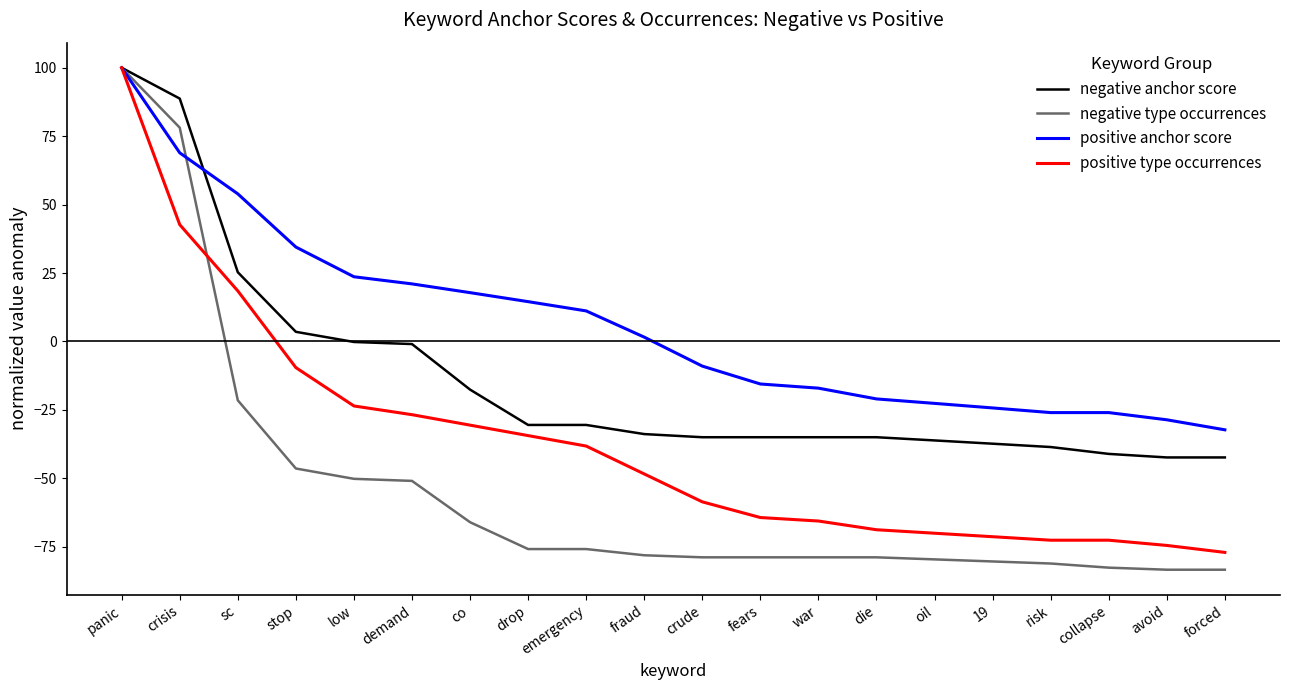

What is the difference between the negative type occurrences values at die and demand?

27.9